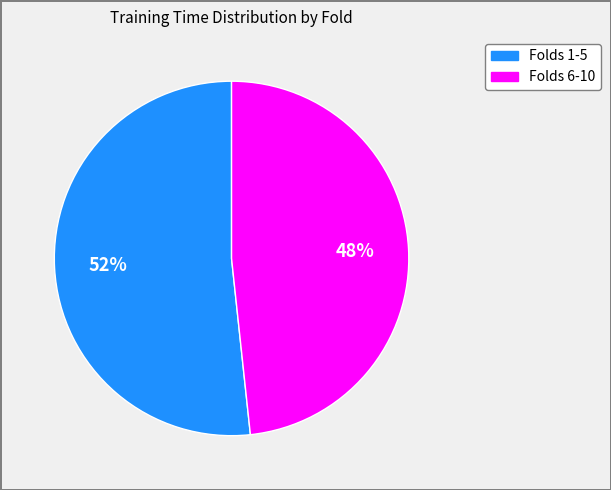

To the nearest percent, what is the average slice percentage?

50%